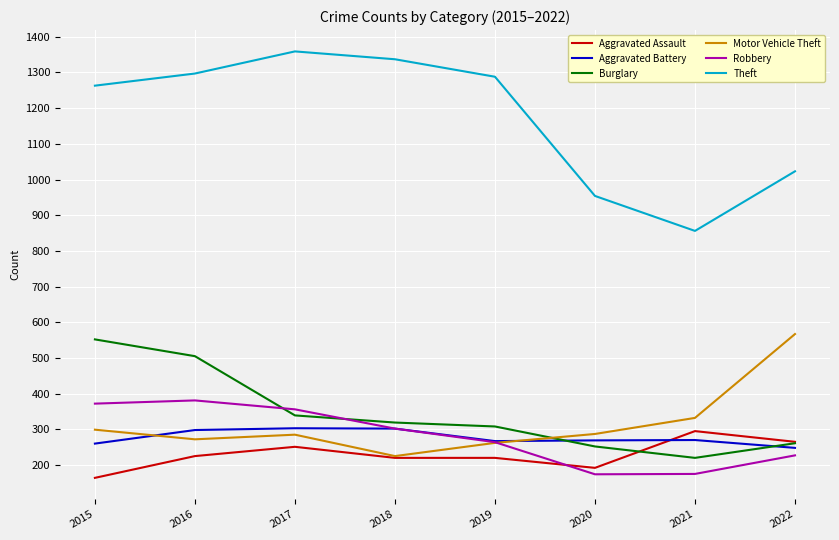

The Motor Vehicle Theft series shows 227 at 2022. True or false?

False